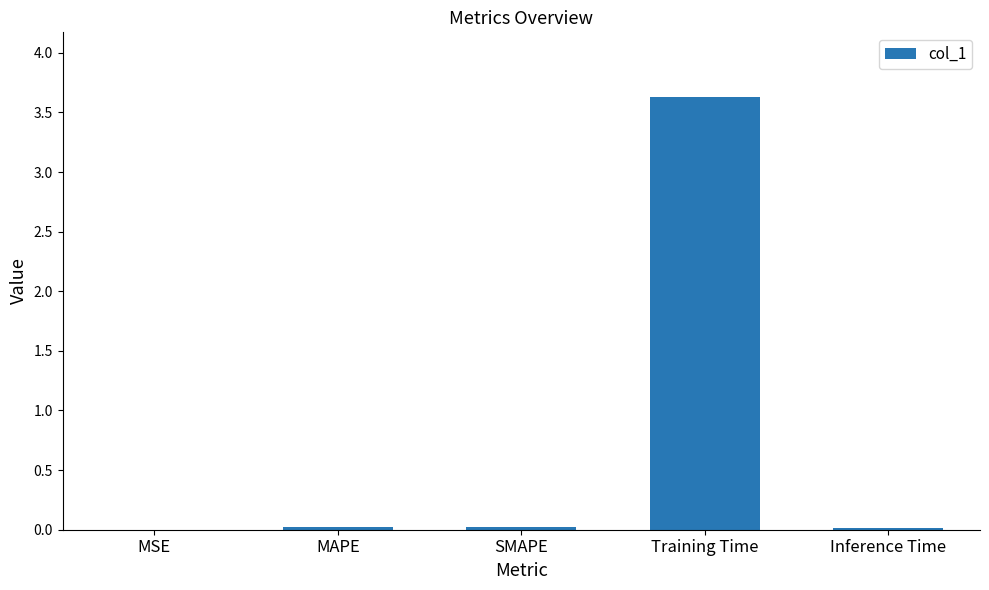

What is the change in value from MSE to Training Time?

+3.6